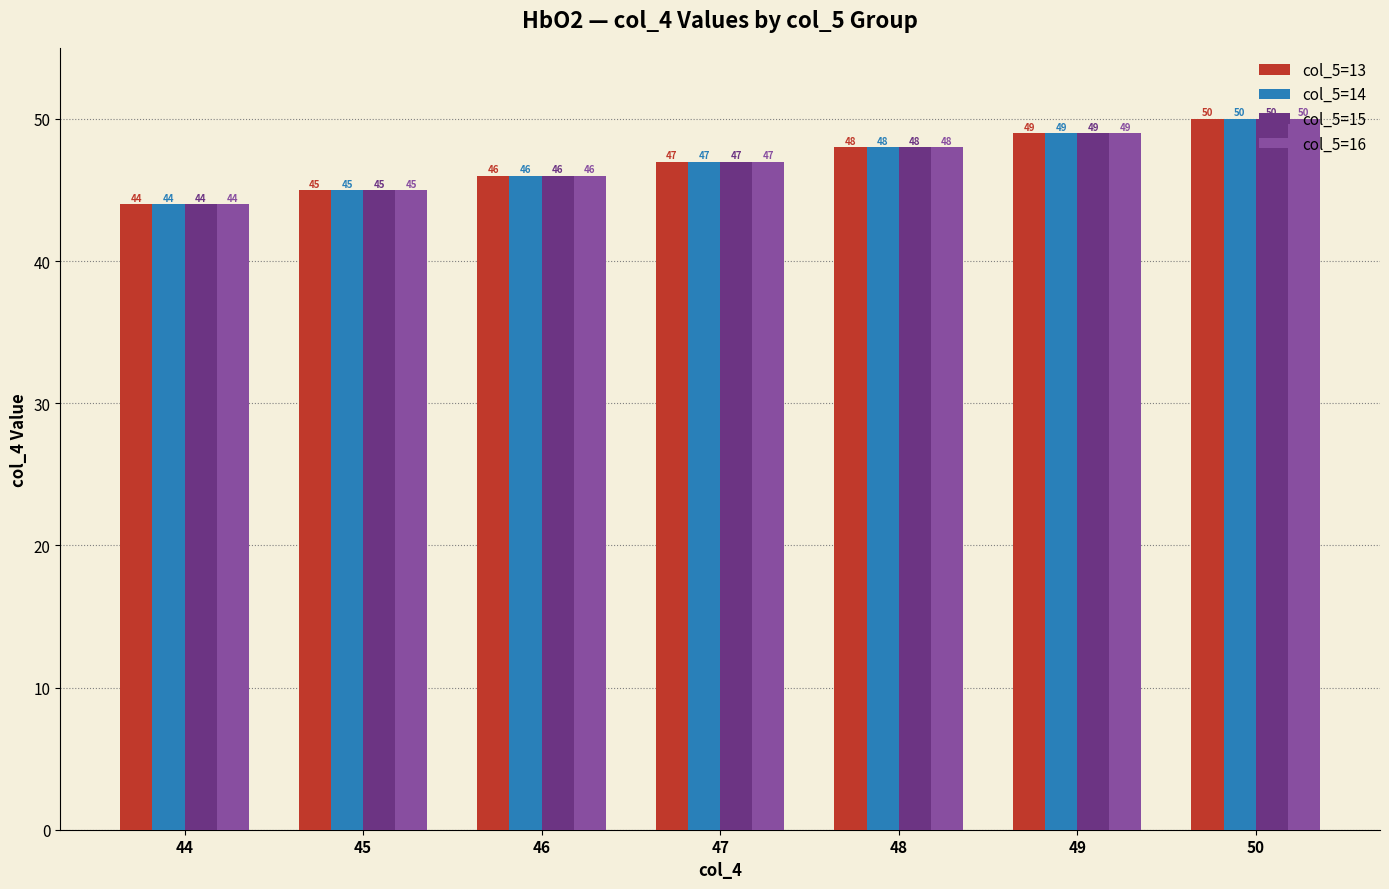

What is the maximum value shown in the chart?

50